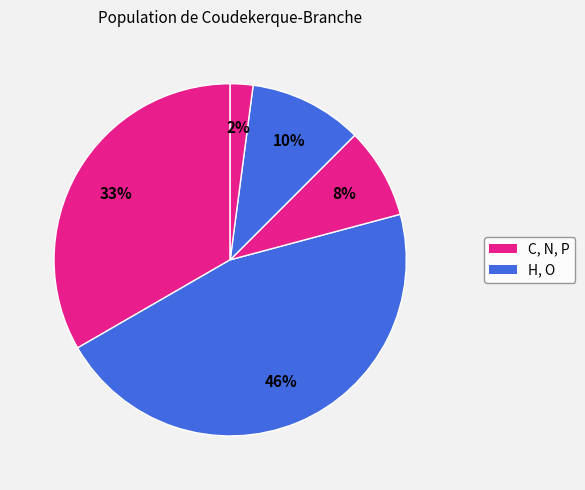

What is the largest slice in the pie chart?

H